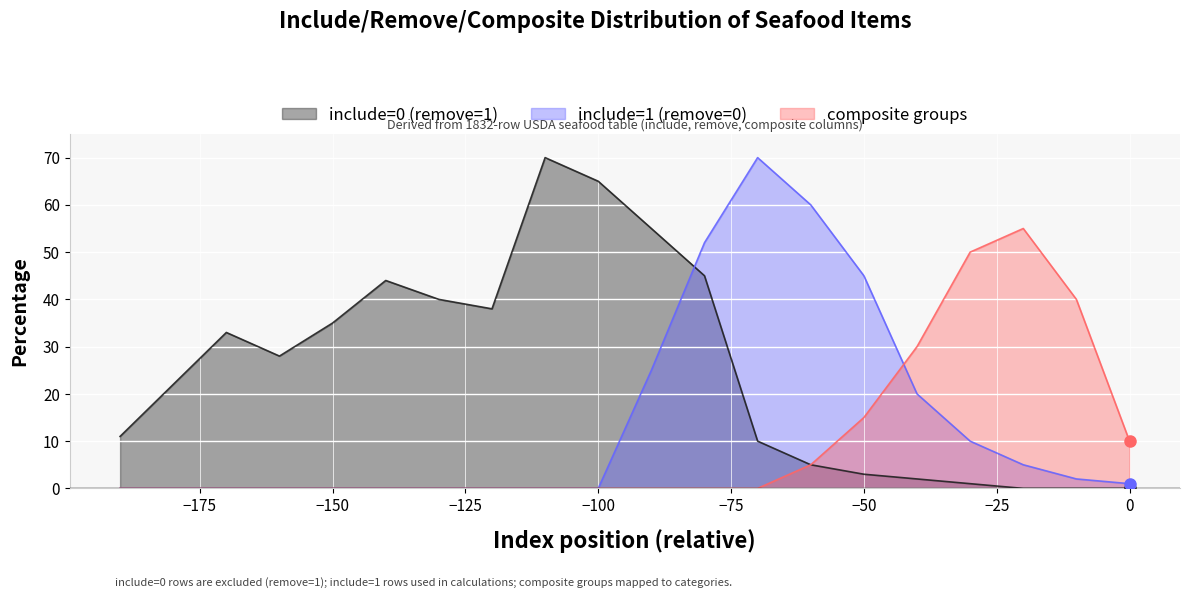

Read the include=0 (remove=1) value at −100.

65